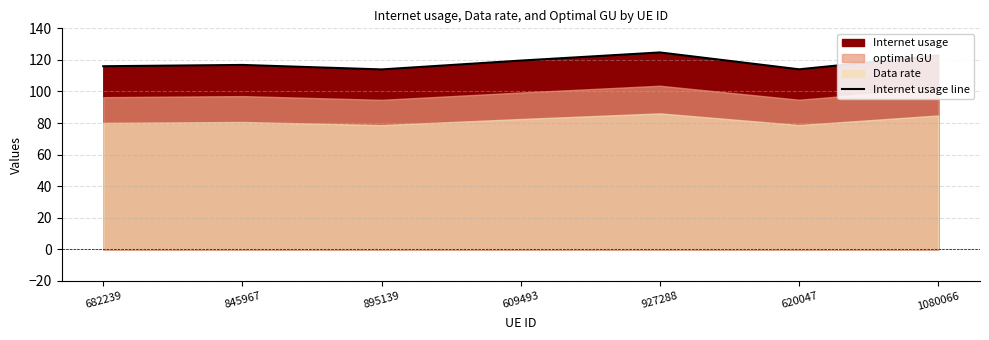

Reading left to right, extract all data points from this chart.

116.0	116.8	114.0	119.6	124.7	114.0	122.8